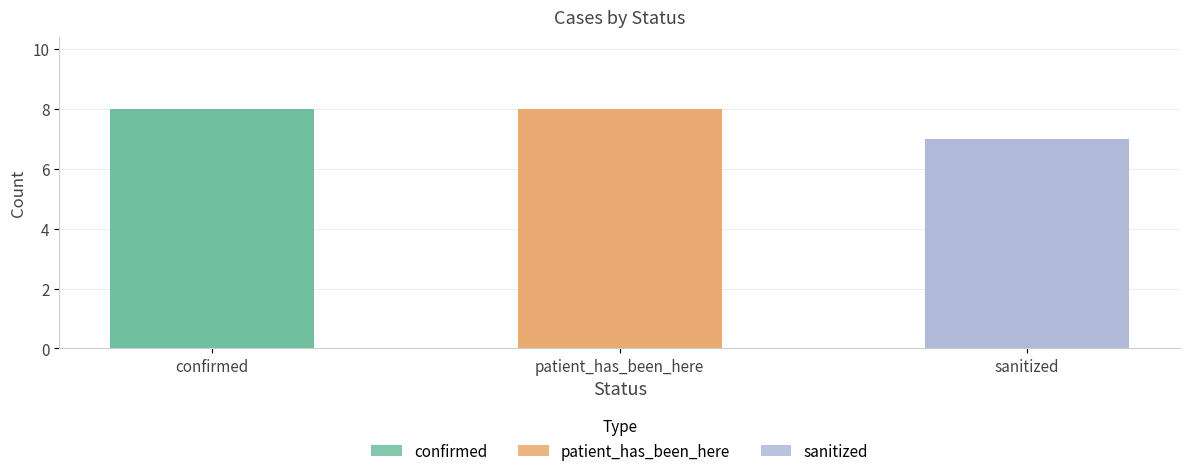

How many bars are there in total?

3